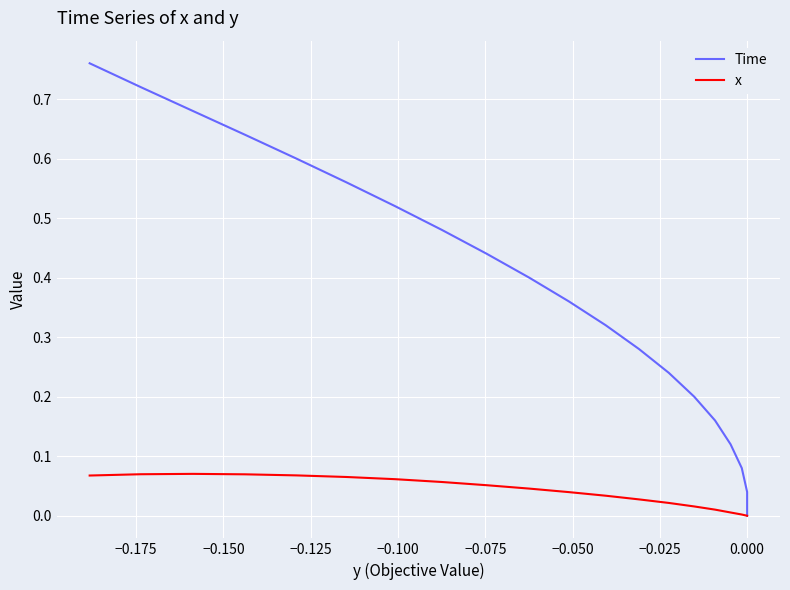

True or false: Time has more than 0 points higher than both neighbors.

False